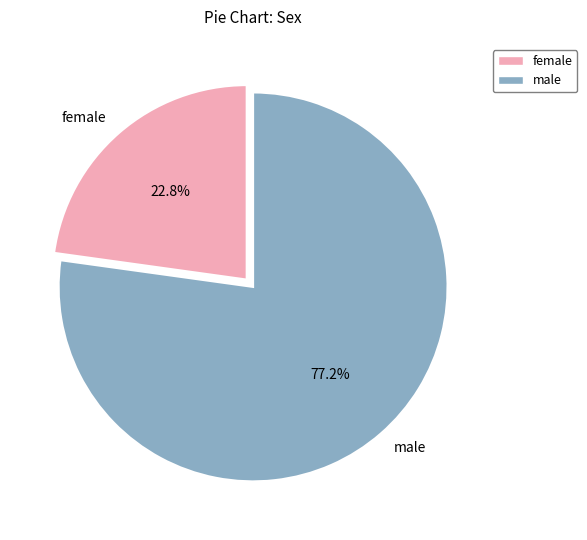

Does male account for over 50% of the chart?

Yes